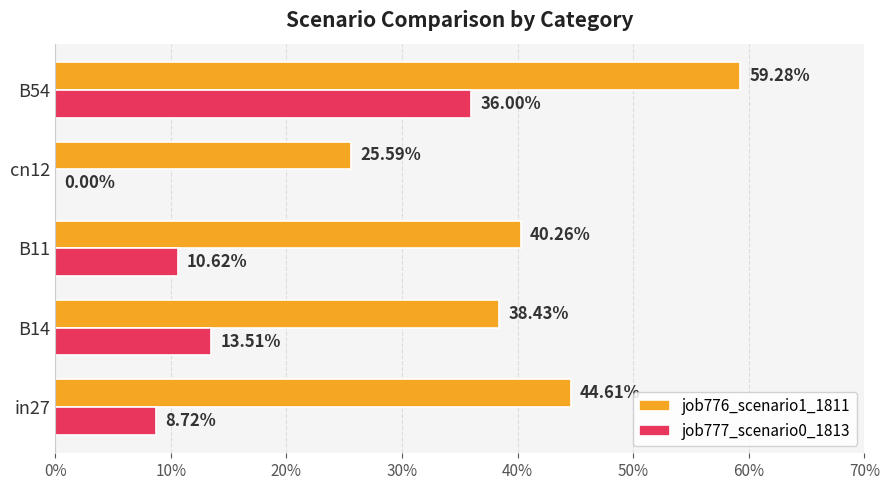

What are all the series names shown in the legend?

job776_scenario1_1811, job777_scenario0_1813